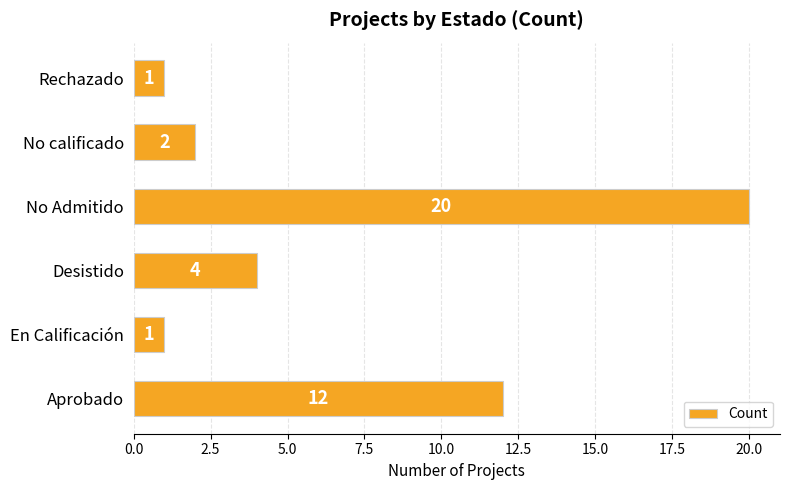

What is the difference between the maximum and second lowest values?

19